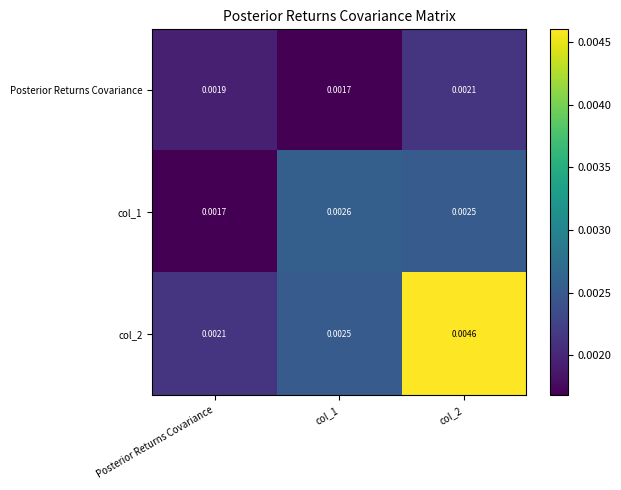

Where is col_2 nearest to the value 0?

Posterior Returns Covariance